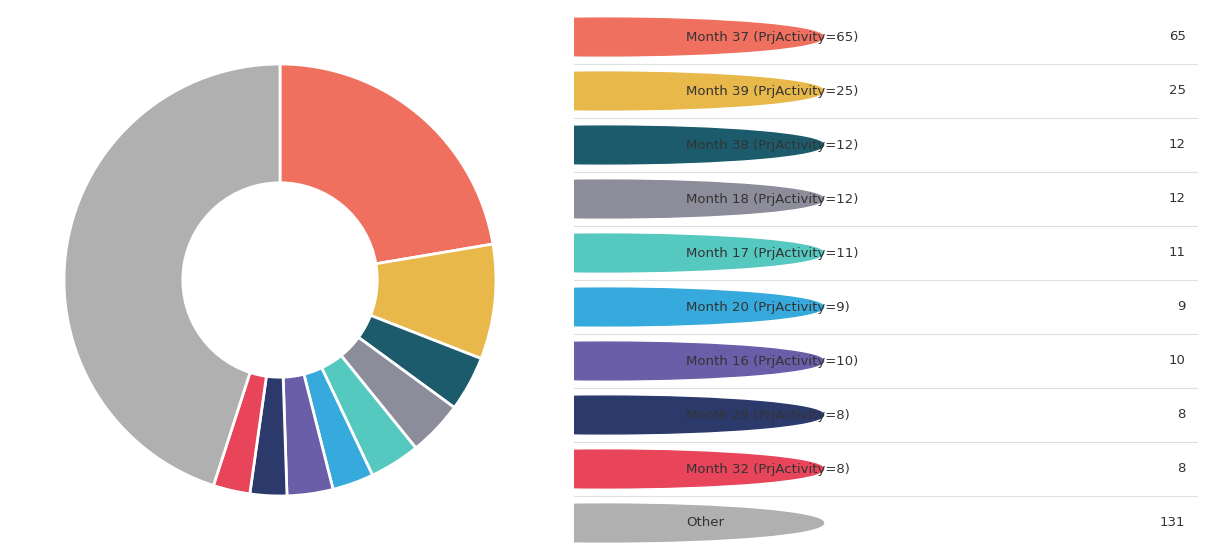

Is there a majority slice in this chart?

No